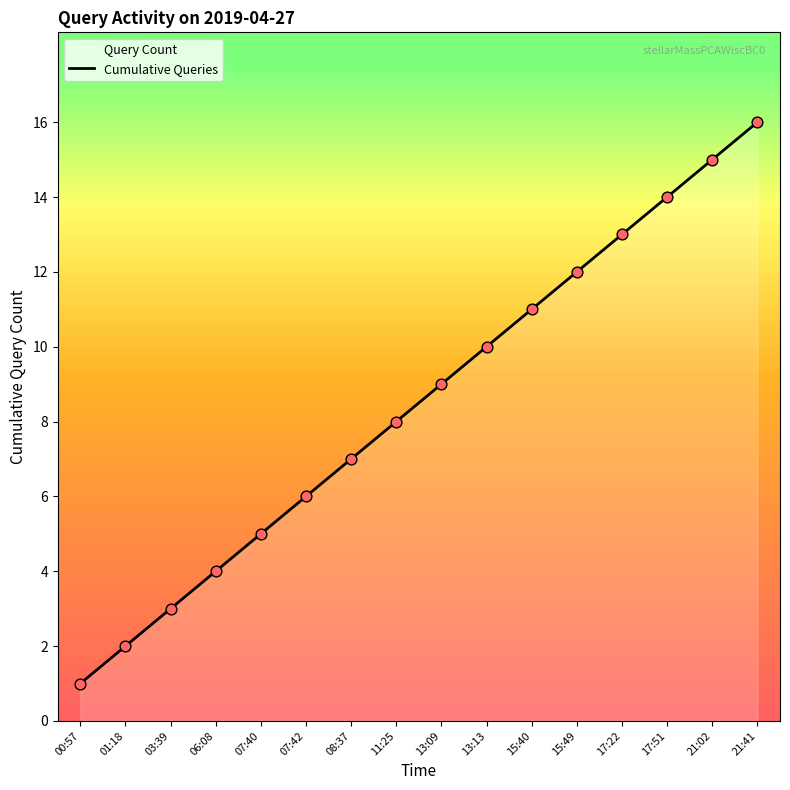

Between 08:37 and 17:22, which is larger?

17:22